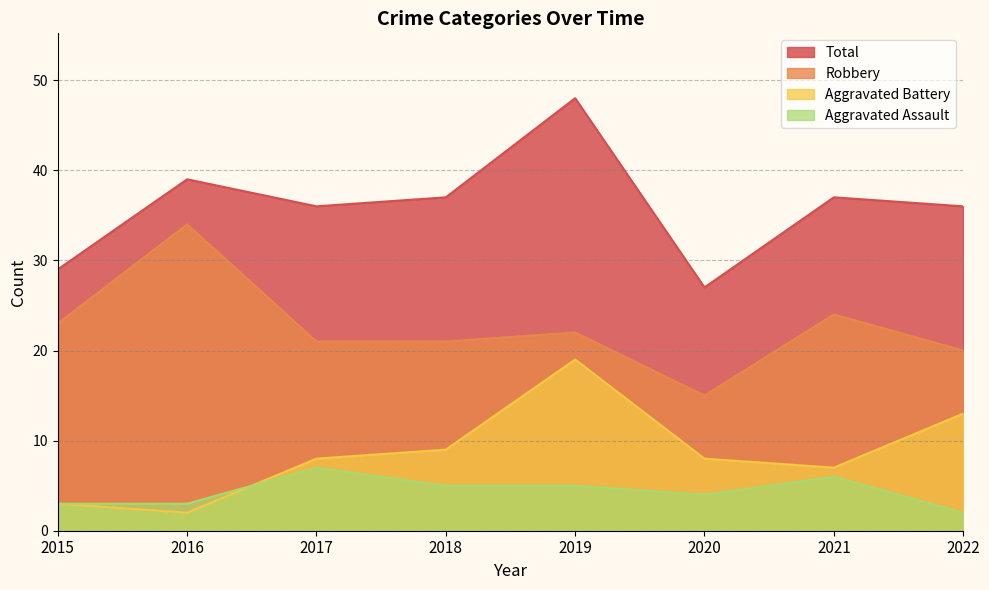

What is the difference between the Total values at 2021 and 2017?

1